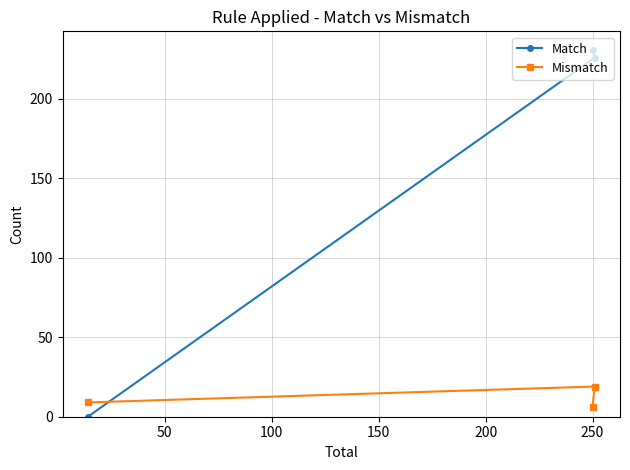

Reading right to left, list all the values displayed in this chart.

Match: 226	231	0
Mismatch: 19	6	9